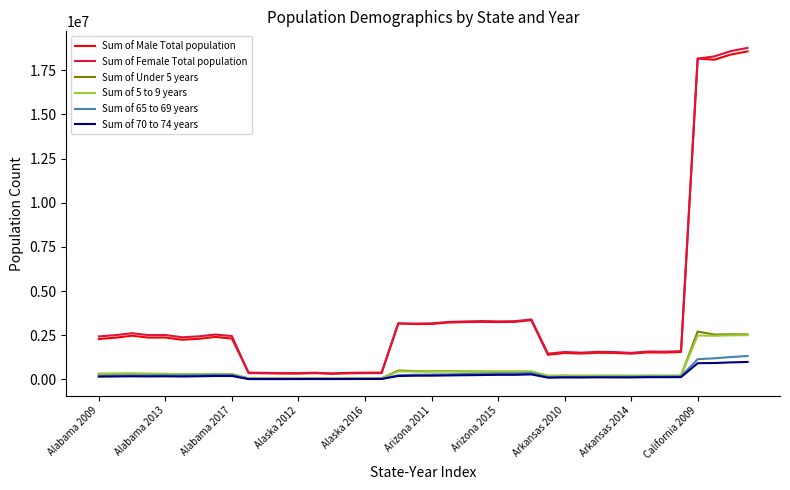

What is the average value of the Sum of 5 to 9 years series?

476247